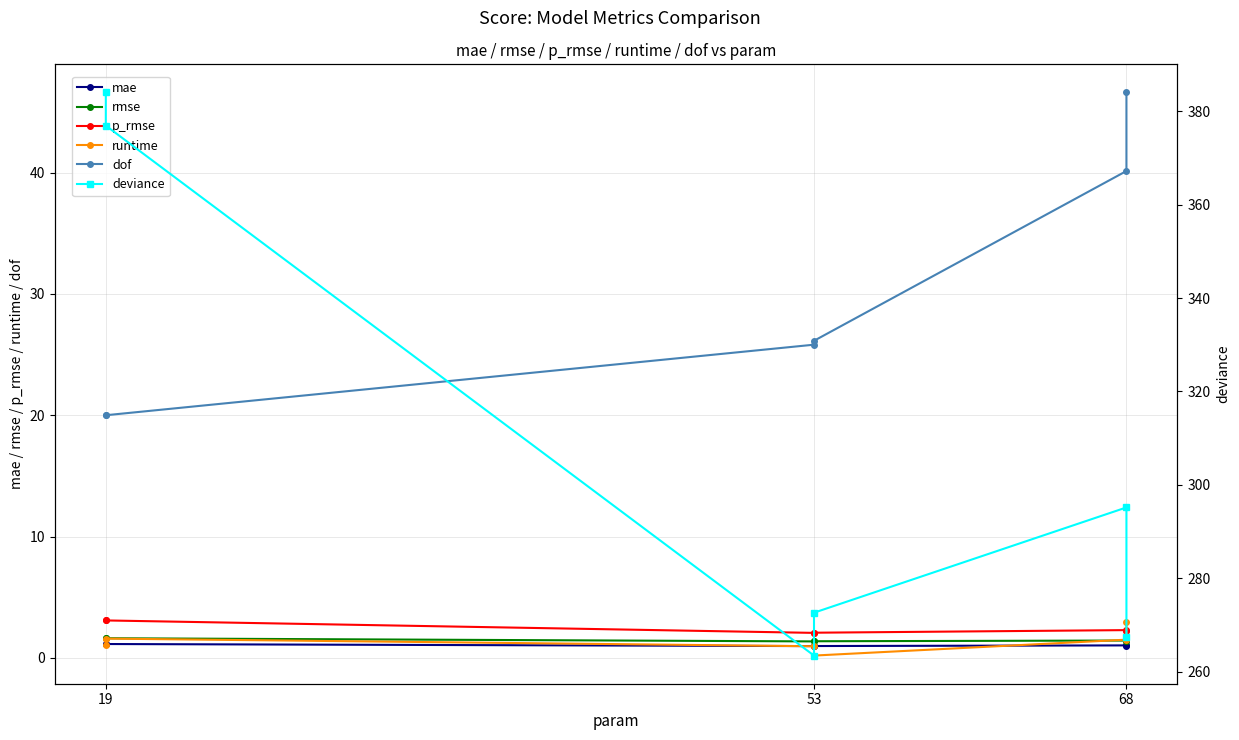

How many values in the runtime series exceed 1?

4